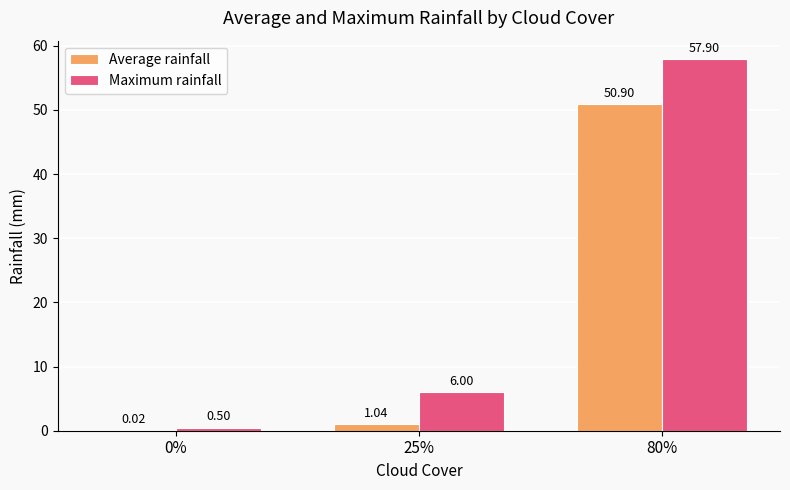

Between 25% and 80%, which series saw the biggest shift?

Maximum rainfall